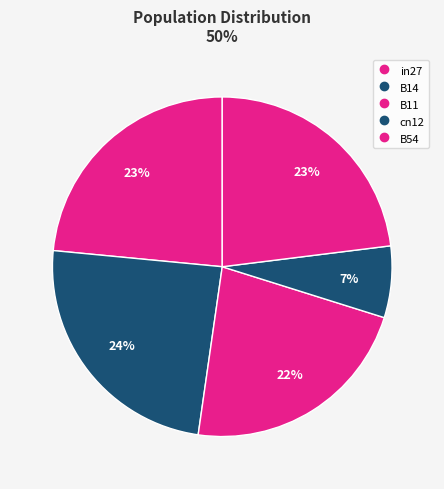

What percentage is the B14 slice, to the nearest percent?

24%